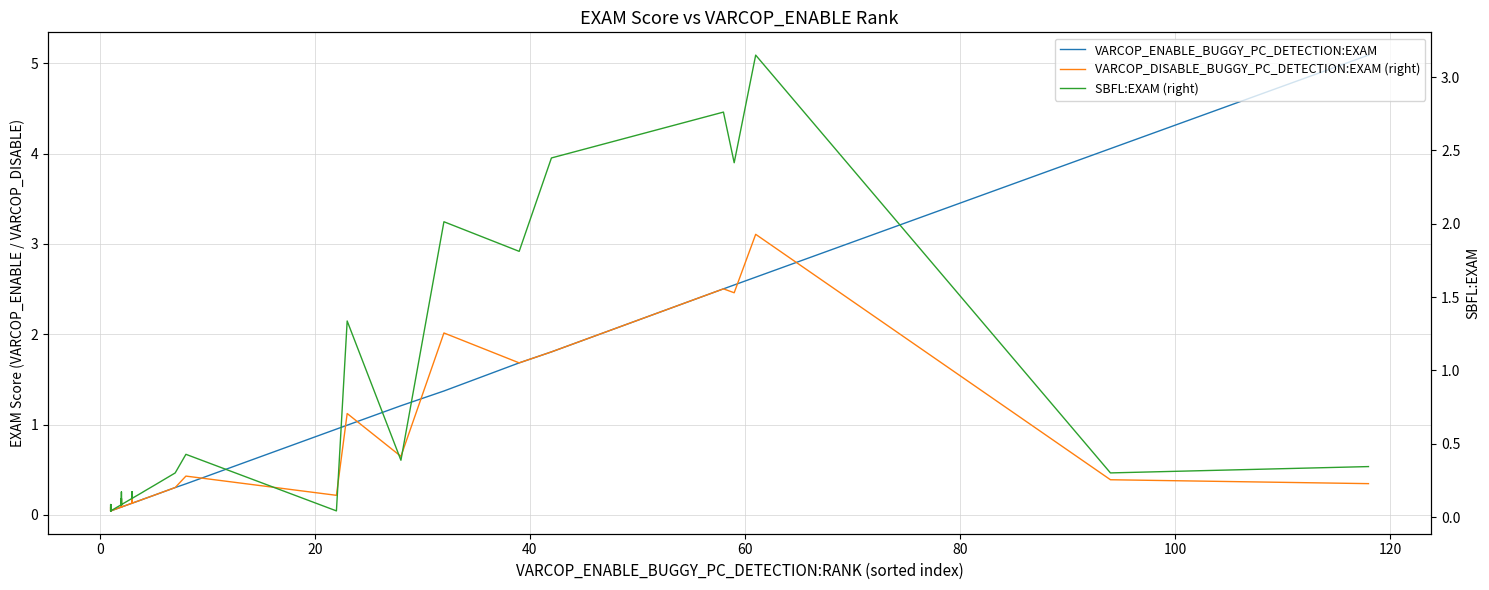

Is the value of VARCOP_DISABLE_BUGGY_PC_DETECTION:EXAM (right) at 140 greater than the value of VARCOP_ENABLE_BUGGY_PC_DETECTION:EXAM at 27?

No